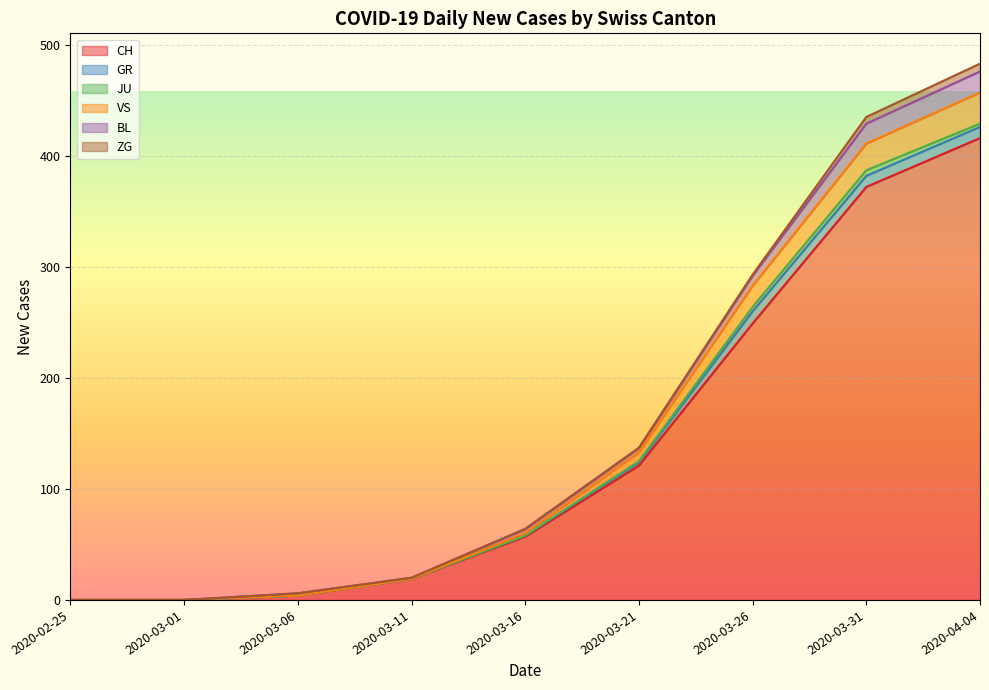

What is the highest value of the CH series?

416